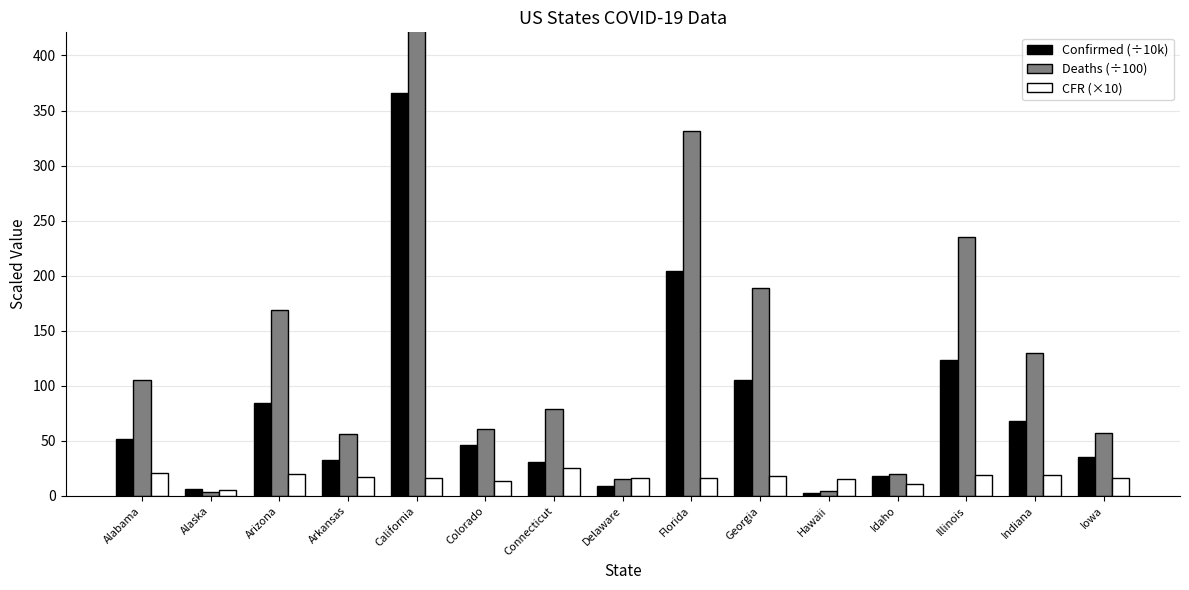

Reading left to right, extract all data points from this chart.

Confirmed (÷10k): Alabama=51.4	Alaska=6.2	Arizona=84.0	Arkansas=33.0	California=366.1	Colorado=45.9	Connecticut=30.5	Delaware=9.4	Florida=204.4	Georgia=105.5	Hawaii=3.0	Idaho=17.9	Illinois=123.8	Indiana=68.4	Iowa=35.0
Deaths (÷100): Alabama=105.3	Alaska=3.1	Arizona=169.2	Arkansas=56.0	California=587.0	Colorado=60.9	Connecticut=78.7	Delaware=15.4	Florida=331.8	Georgia=189.3	Hawaii=4.6	Idaho=19.5	Illinois=235.2	Indiana=130.2	Iowa=57.2
CFR (×10): Alabama=20.5	Alaska=5.0	Arizona=20.1	Arkansas=17.0	California=16.1	Colorado=13.3	Connecticut=25.8	Delaware=16.4	Florida=16.2	Georgia=17.9	Hawaii=15.5	Idaho=10.9	Illinois=19.0	Indiana=19.0	Iowa=16.4